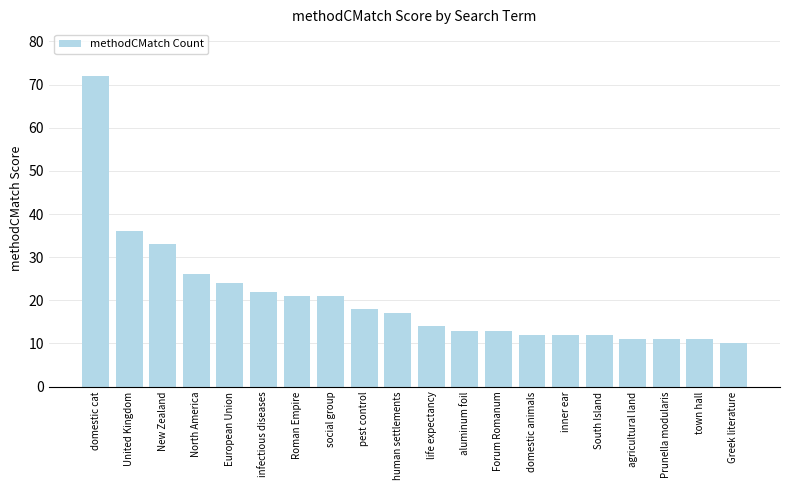

The chart shows a value of 6 at domestic animals. True or false?

False